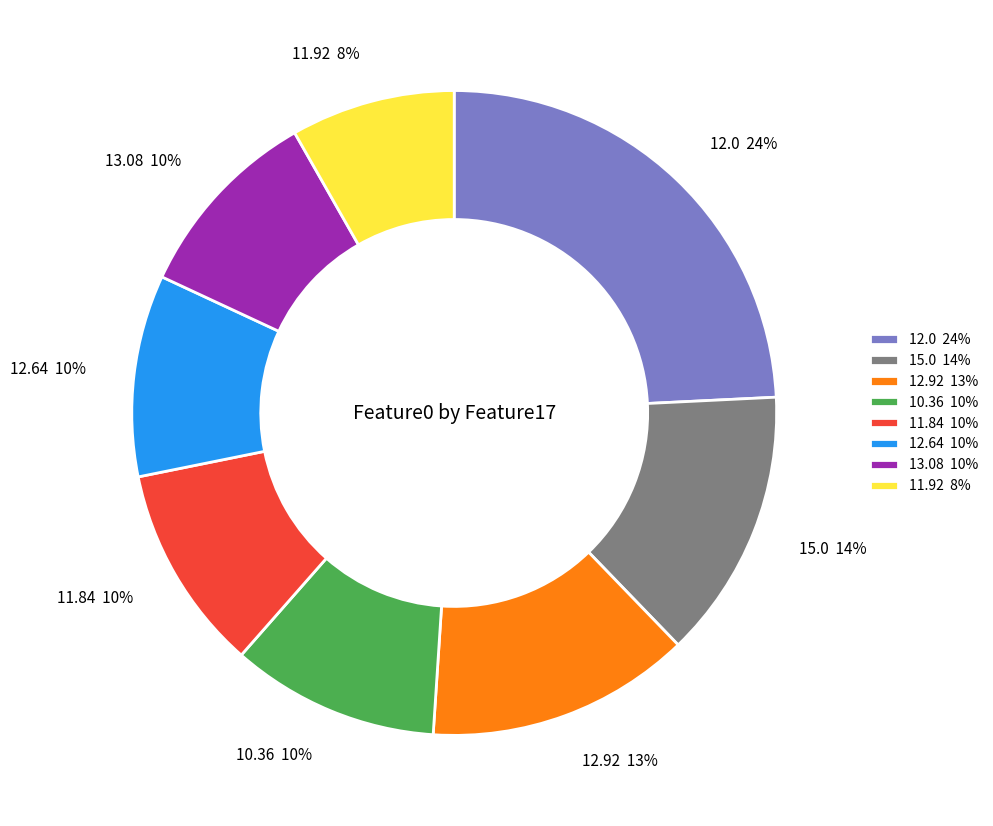

Do 12.92 and 12.64 together represent more than half of the pie?

No